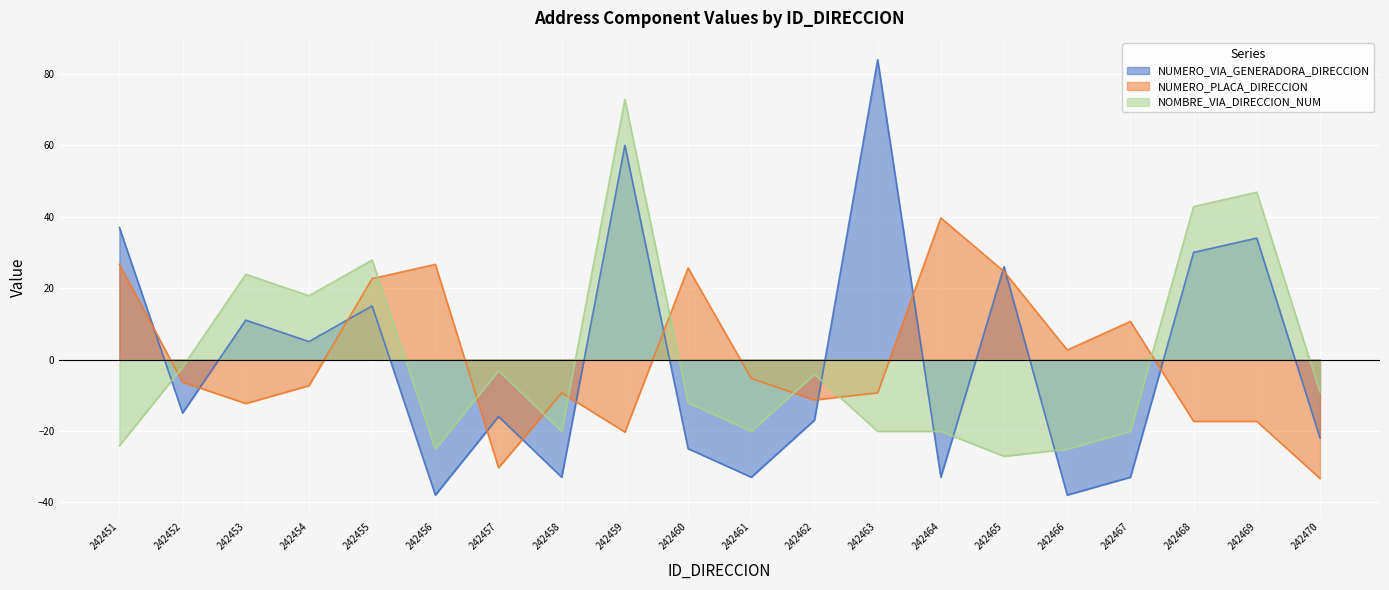

In NUMERO_PLACA_DIRECCION, how many points are lower than both neighbors (excluding endpoints)?

5